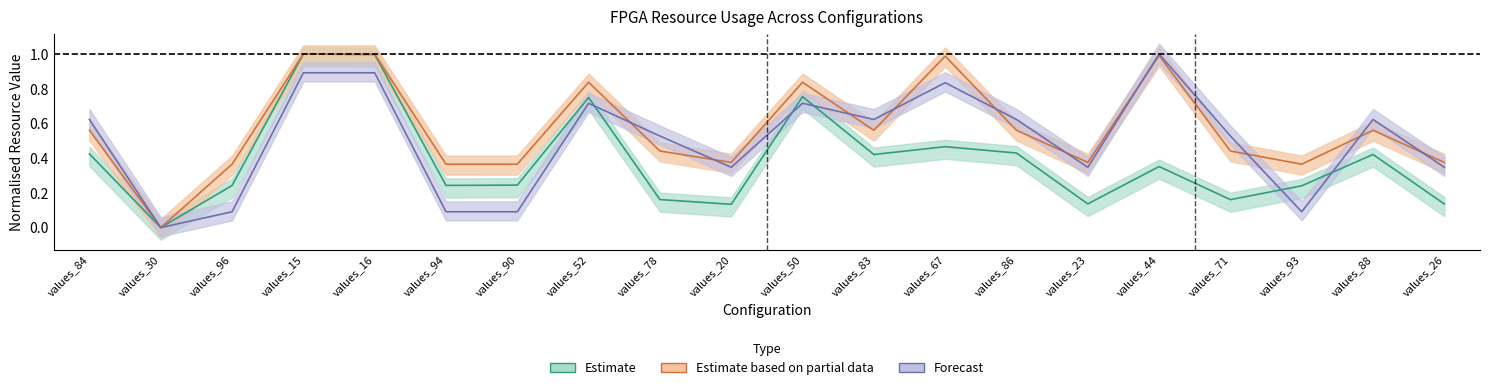

How many interior local peaks does the Flip_Flop series have?

5